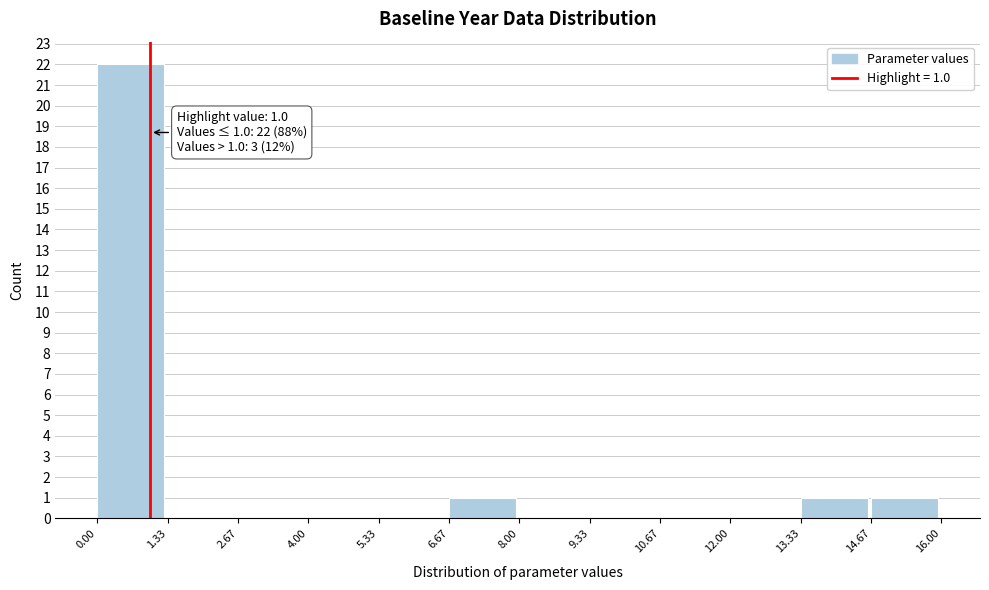

Over which range of the x-axis is the bar tallest?

0.00 to 1.33